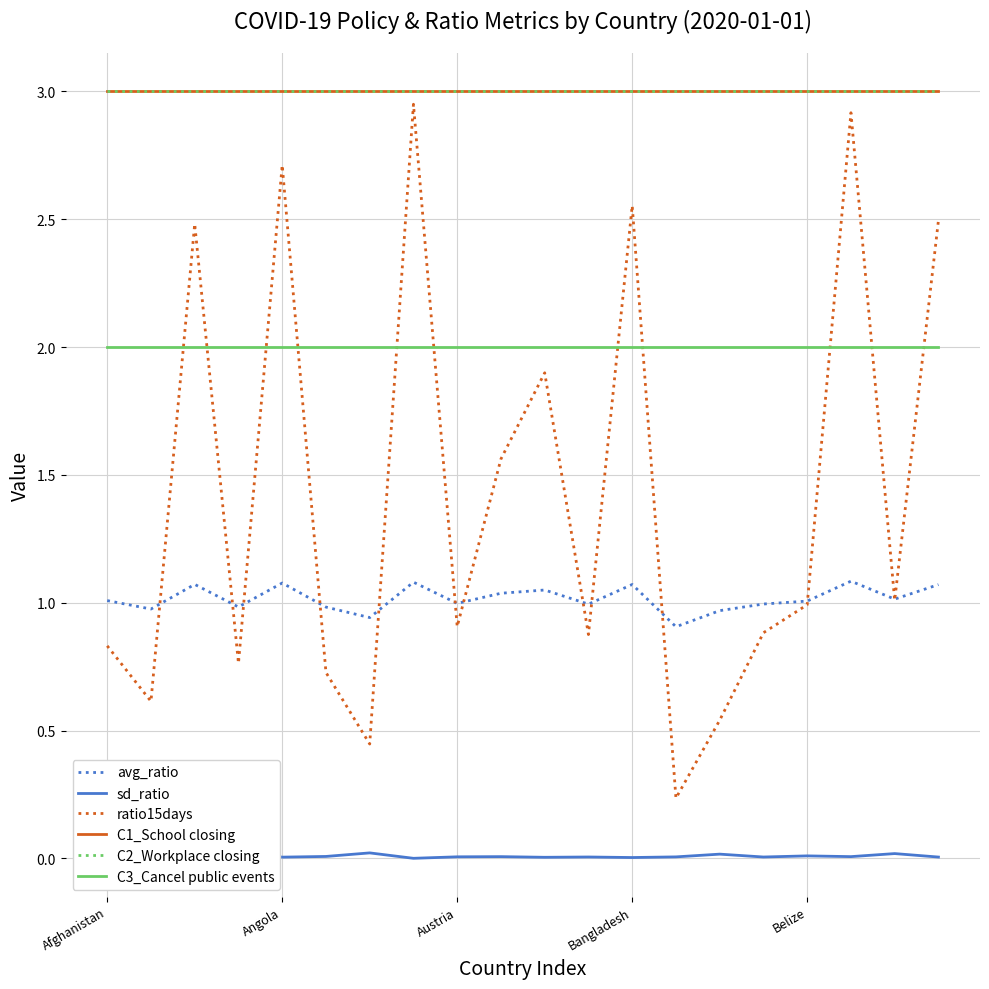

Is this an area chart (filled region under the line)?

No